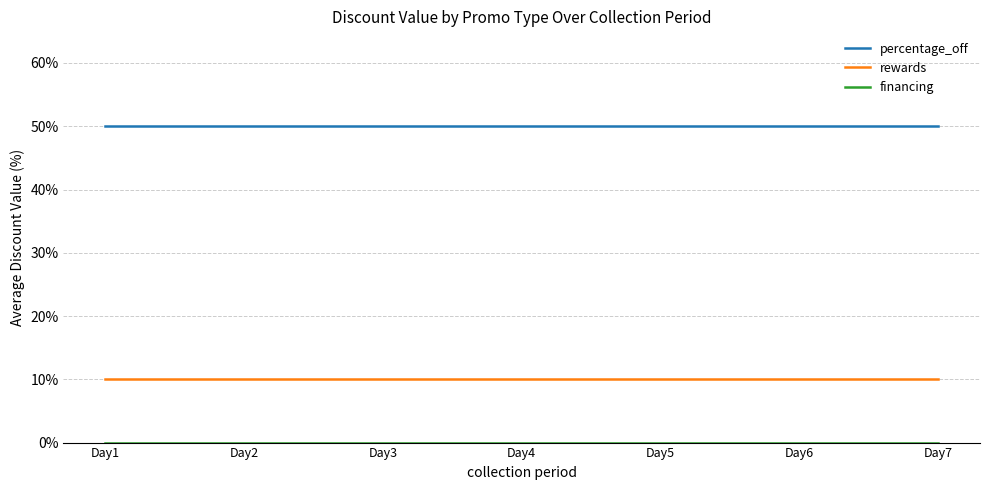

The value of rewards at Day3 is 7. True or false?

False